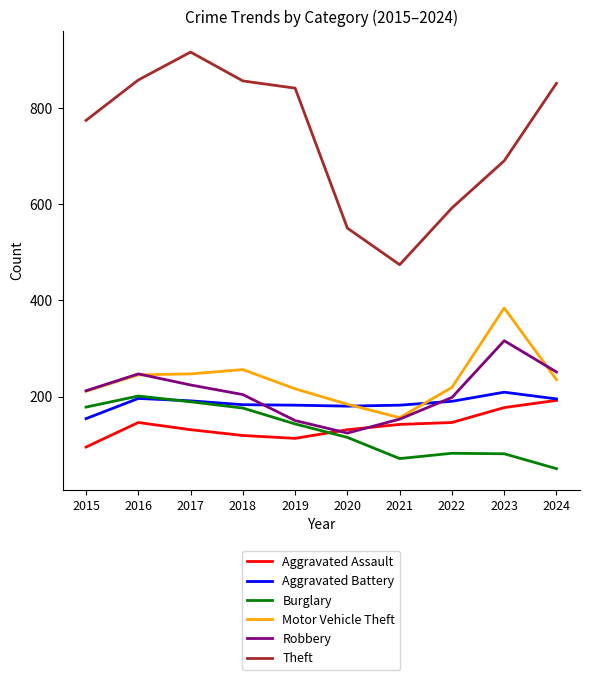

True or false: Theft has a value of 738 at 2020.

False